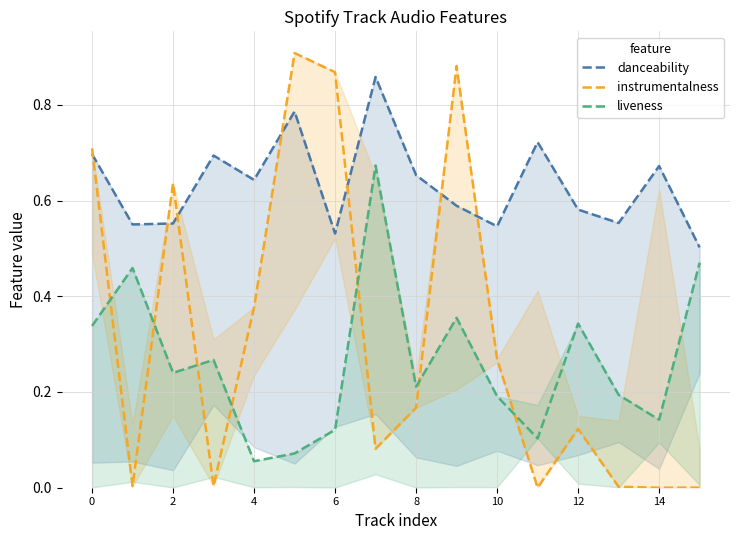

Where is instrumentalness nearest to the value 0?

14